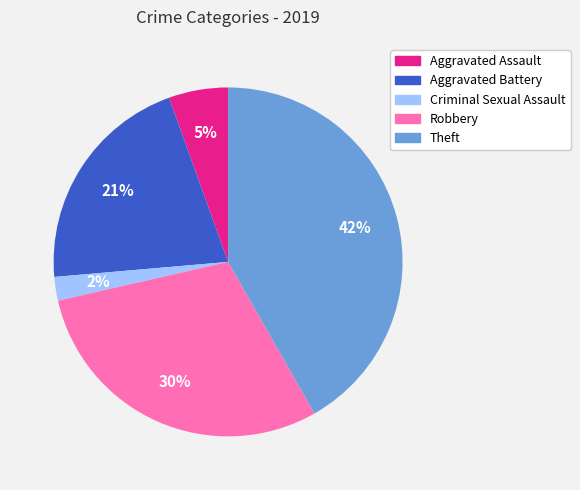

Rank the categories by value from highest to lowest.

Theft, Robbery, Aggravated Battery, Aggravated Assault, Criminal Sexual Assault